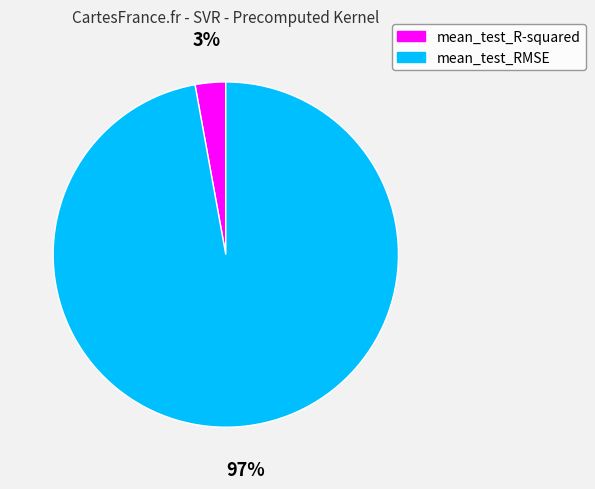

To the nearest percent, what portion does mean_test_R-squared represent?

3%